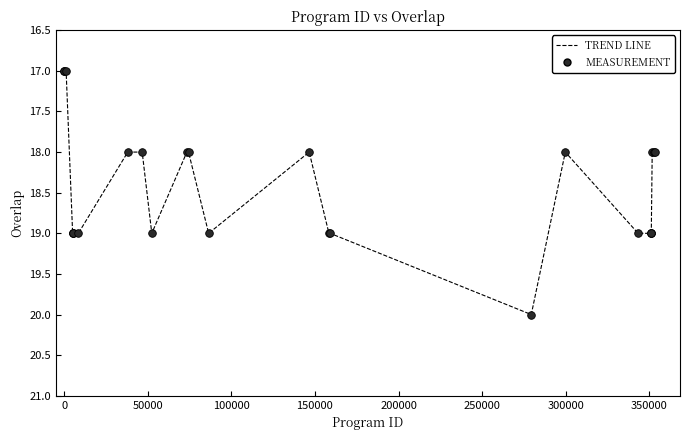

What is the greatest value displayed?

20